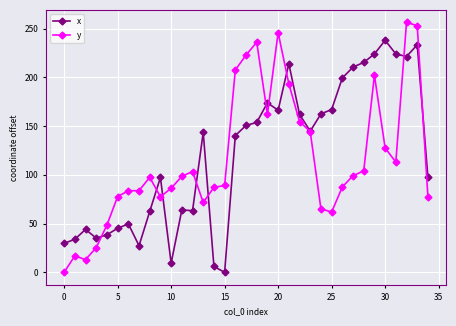

What is the greatest value displayed?

256.4